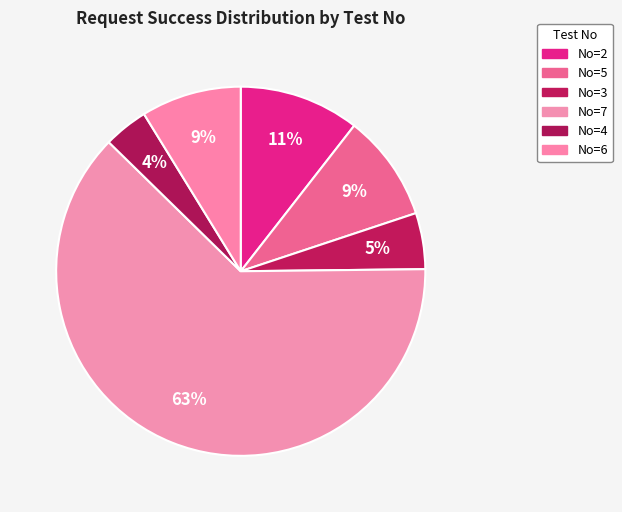

How many slices are in this pie chart?

6